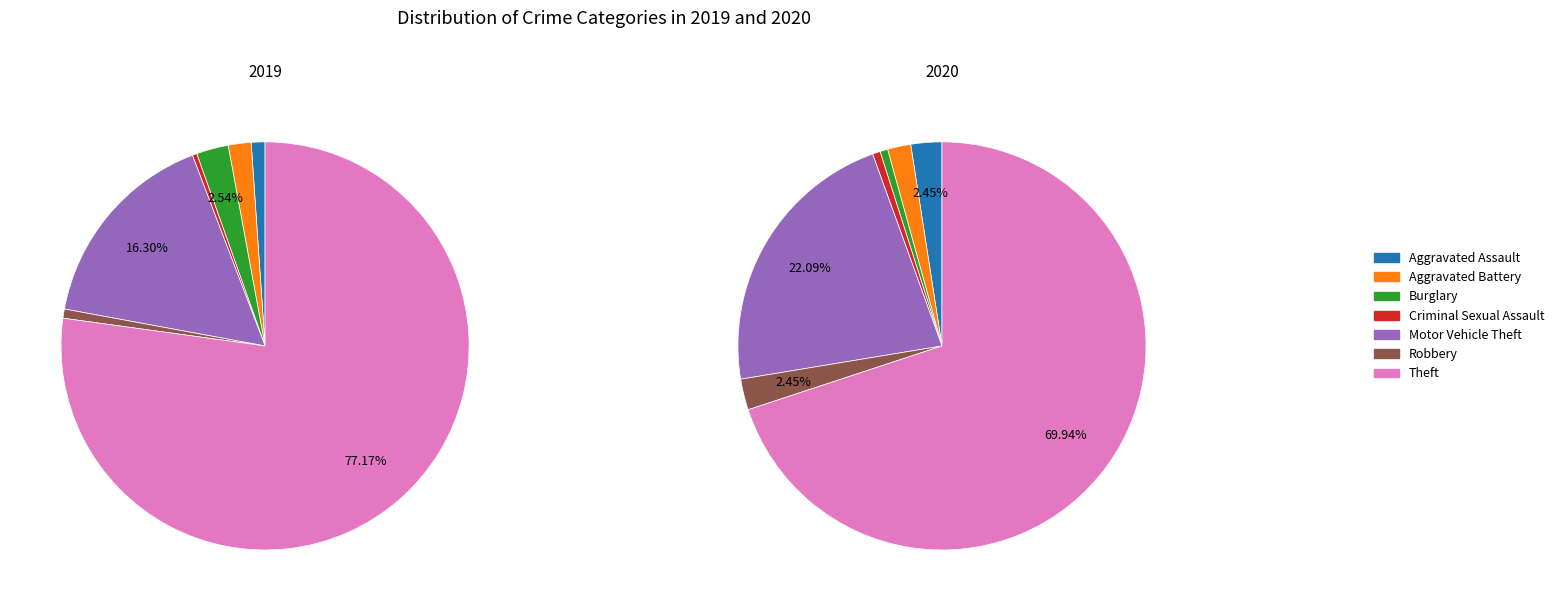

Do 5 and 2 together represent more than half of the pie?

No